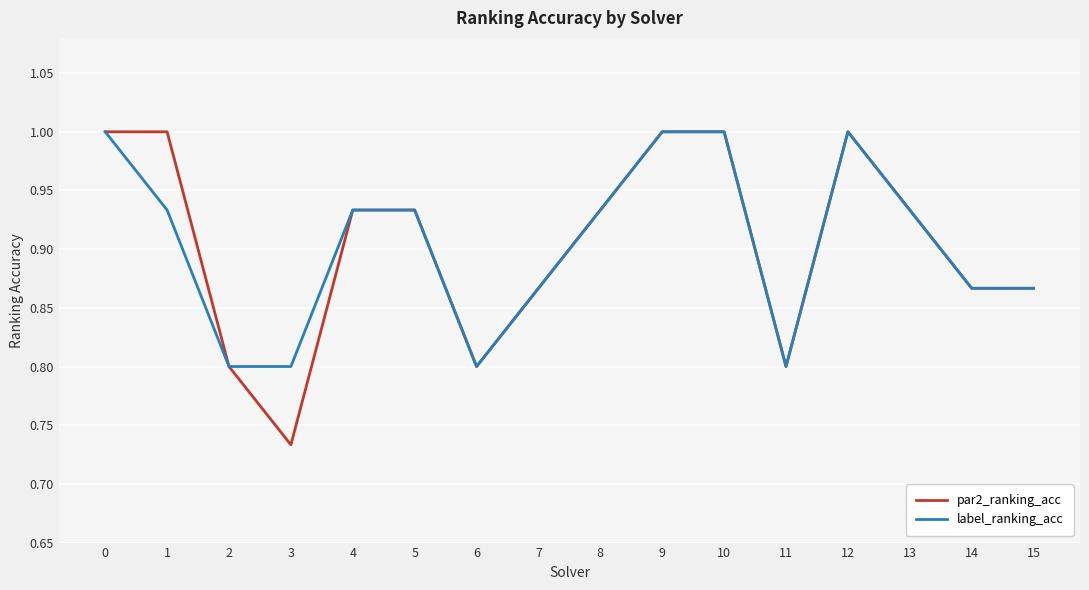

What is the total value across all series at 2?

1.6